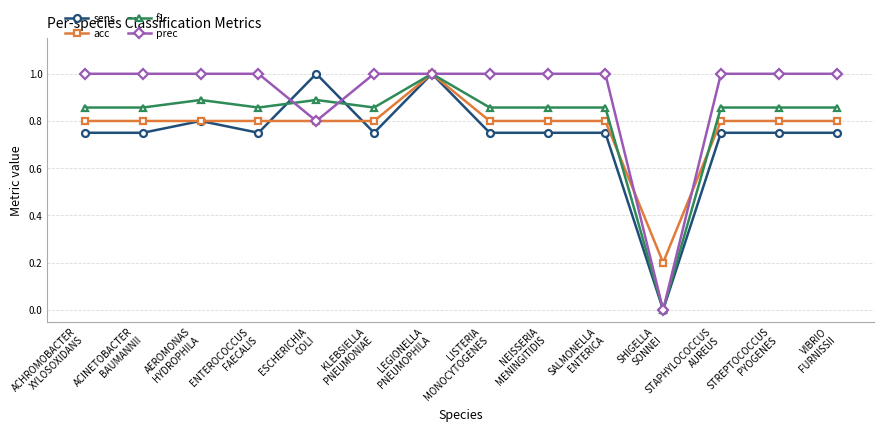

Which series has the largest total across all categories?

prec